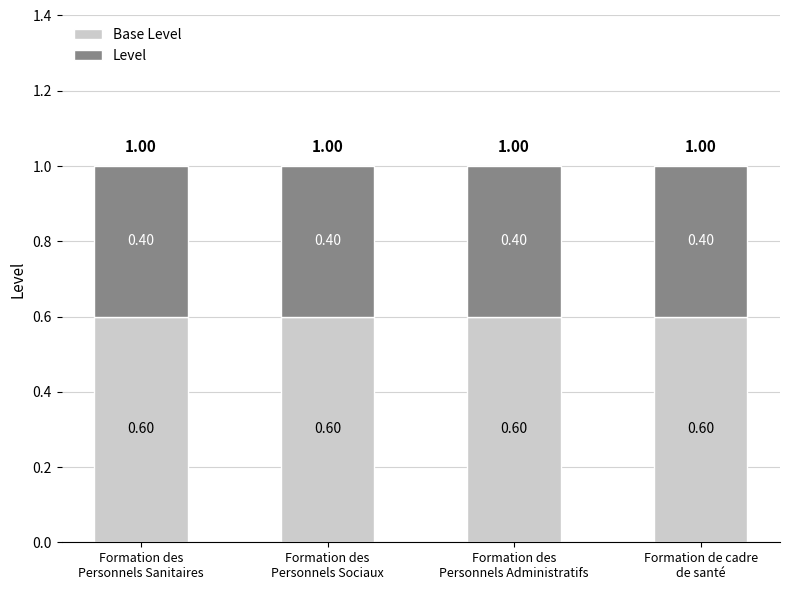

How many bars are there in total?

4